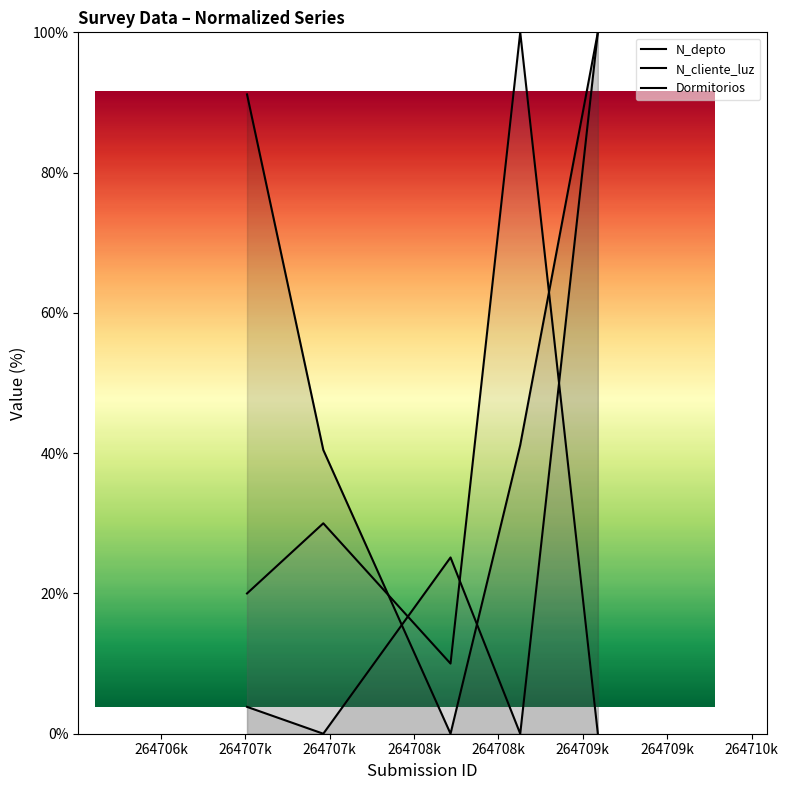

The value of Dormitorios at 2022-02-24 is 10.0. True or false?

True